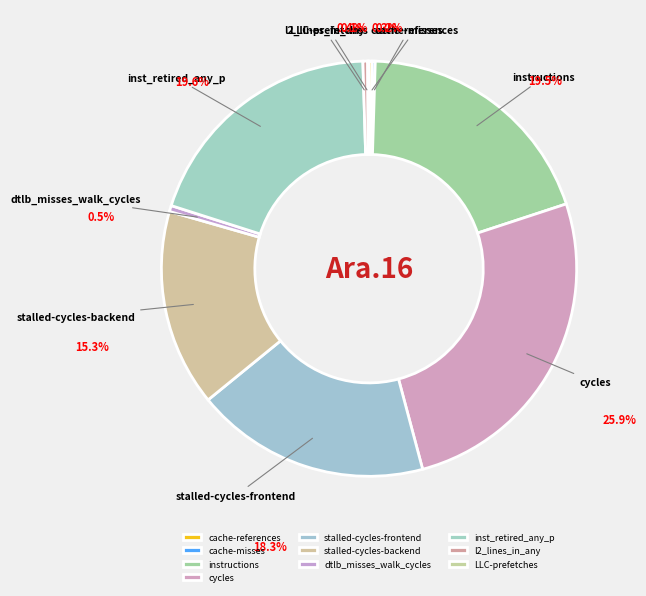

What percentage is the stalled-cycles-backend slice, to the nearest percent?

15%